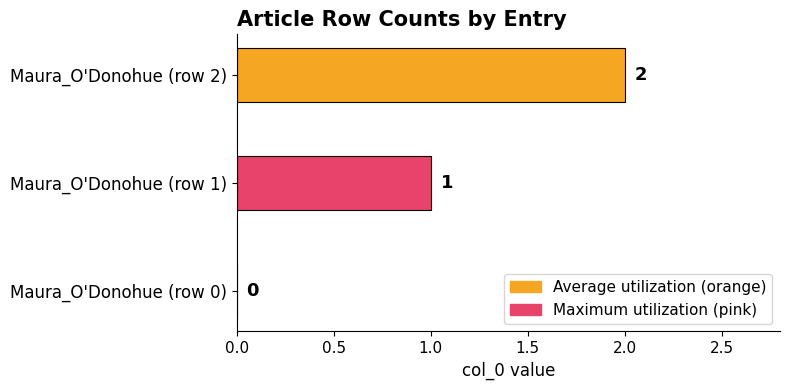

What is the change in value from Maura_O'Donohue (row 1) to Maura_O'Donohue (row 2)?

+1